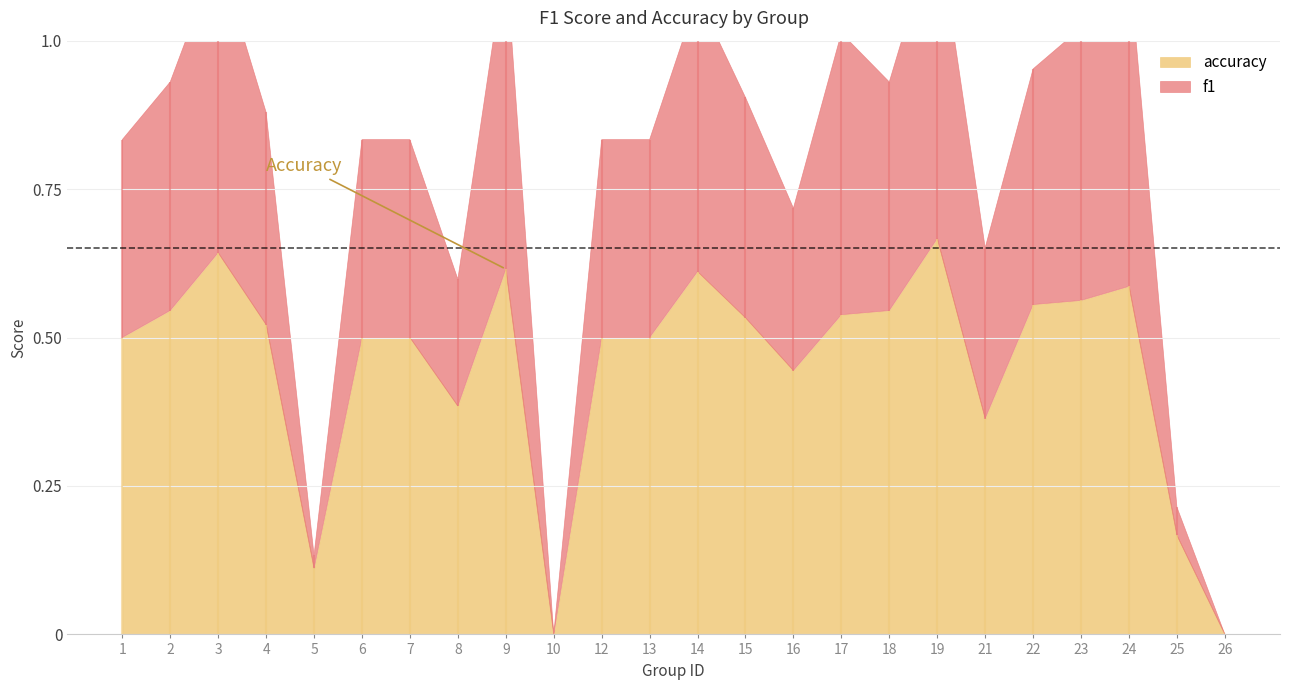

The accuracy series shows 0.7 at 19. True or false?

True